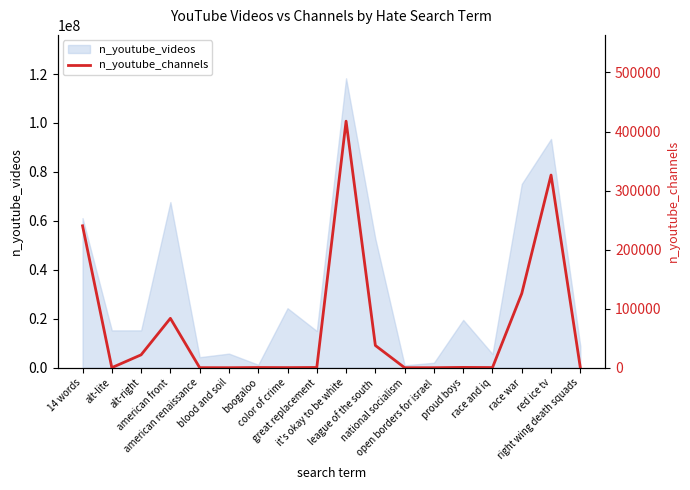

How many categories are shown in the chart?

18